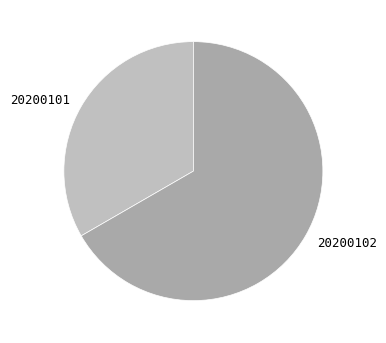

How many segments does this pie chart have?

2